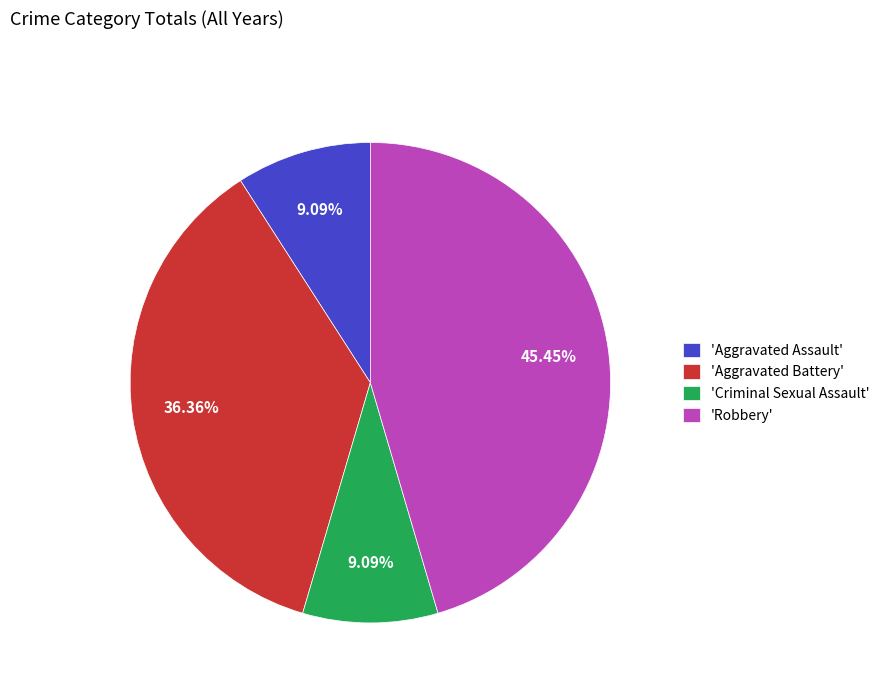

Is there any slice that represents more than half of the pie?

No